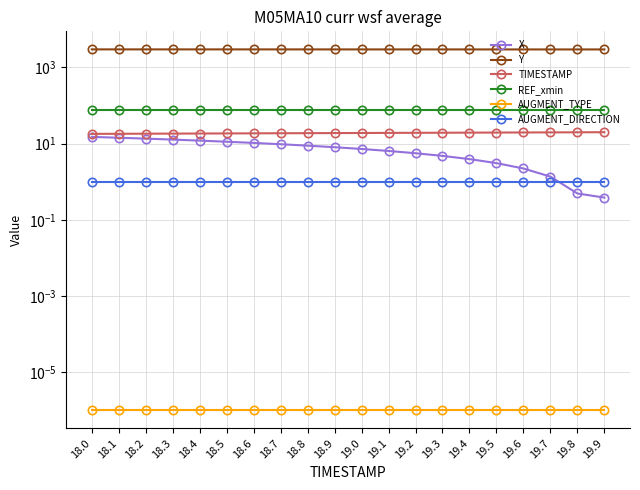

What position from the right is 19.6?

4